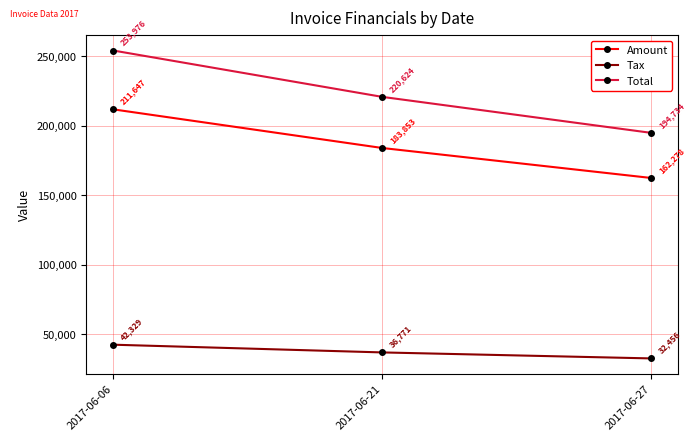

What is the value of the Tax point at the 1st from the left?

42329.4